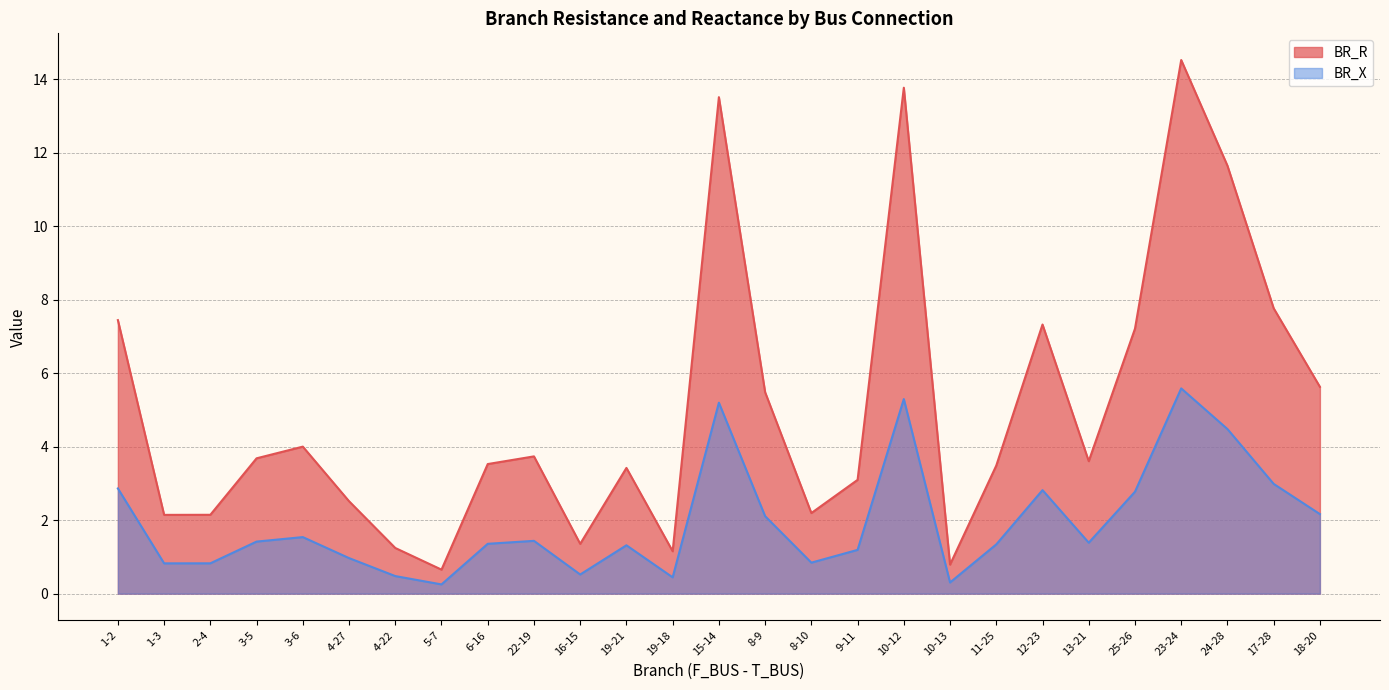

True or false: BR_X and BR_R intersect in this chart.

False